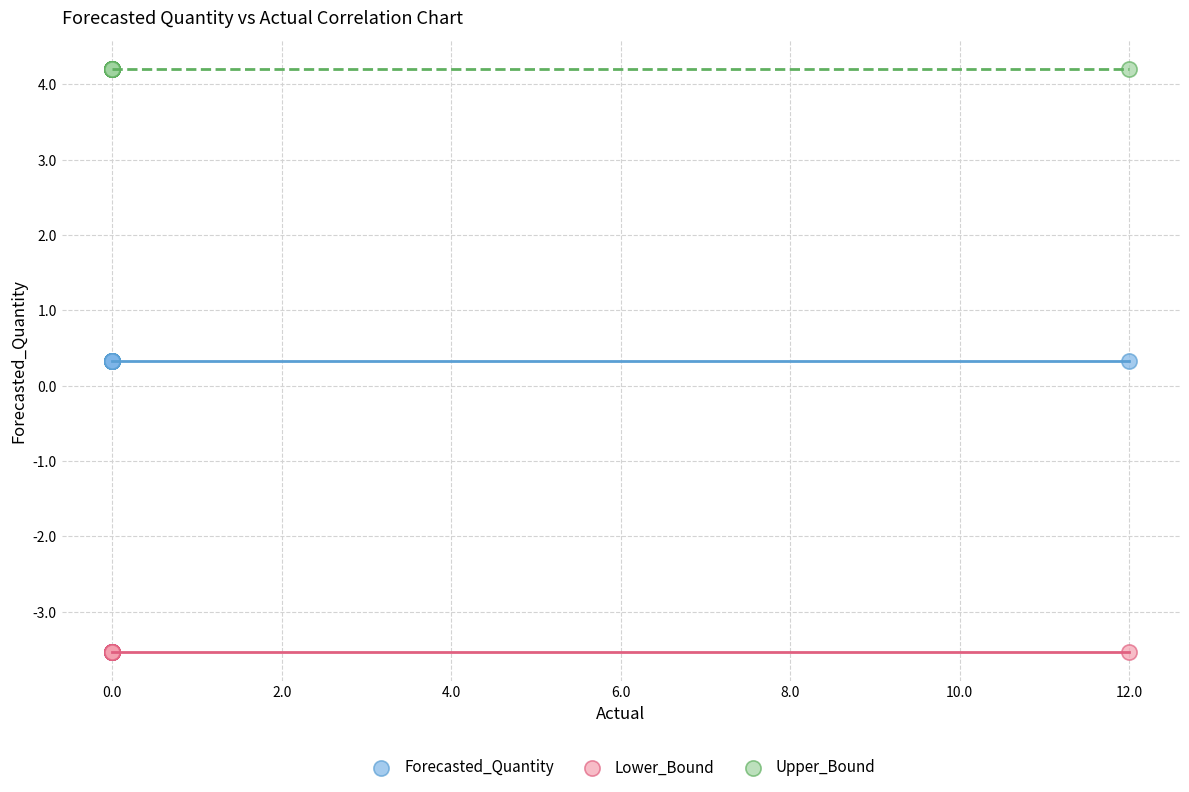

Which series reaches the minimum Y coordinate?

Lower_Bound